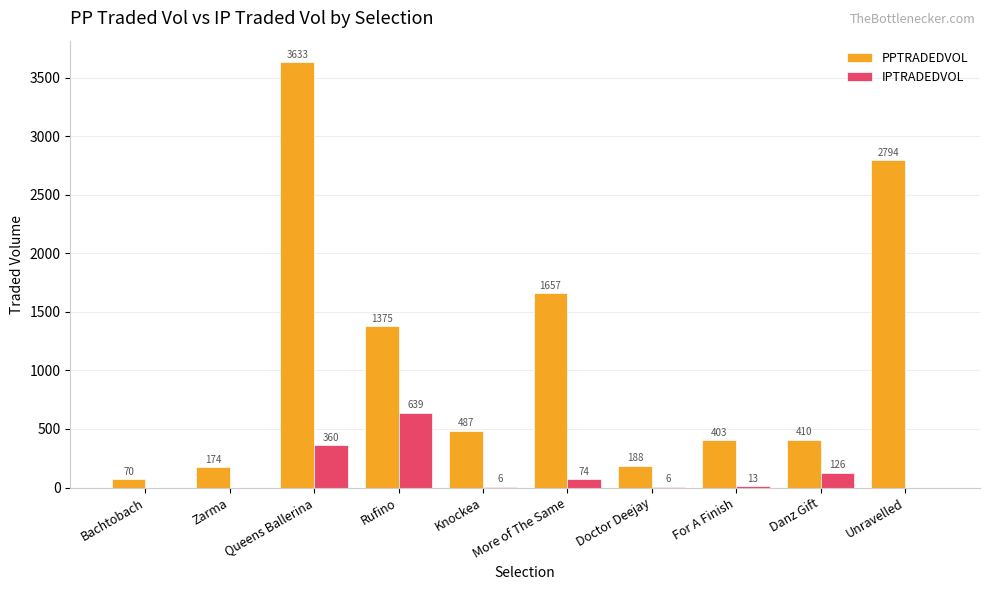

The value of IPTRADEDVOL at Zarma is 0.0. True or false?

True